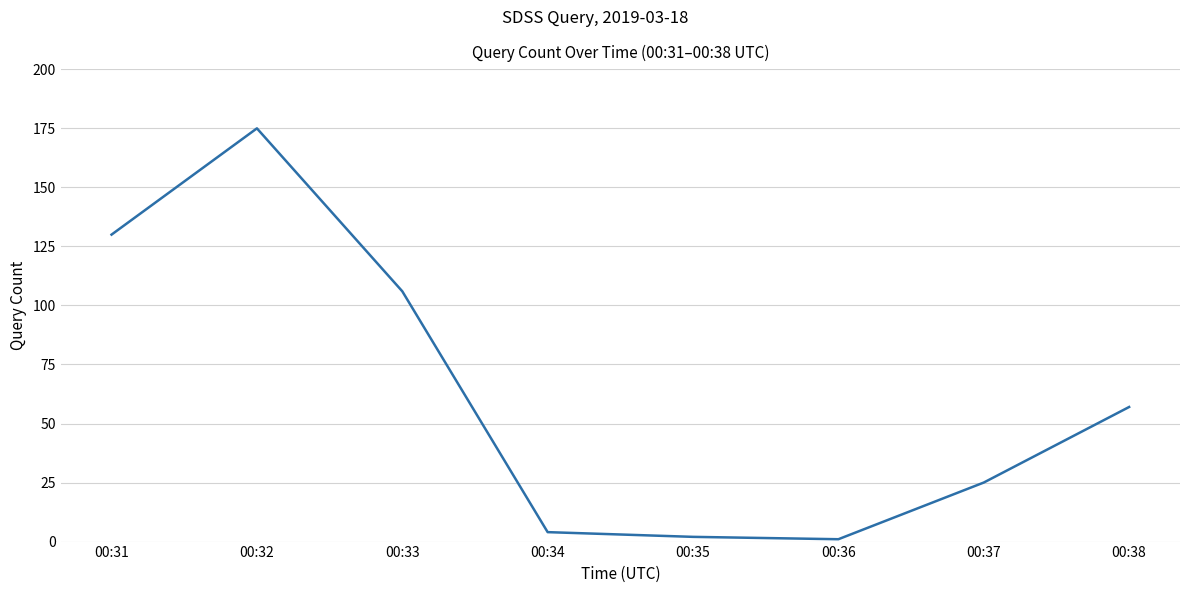

Reading left to right, extract all data points from this chart.

00:31=130	00:32=175	00:33=106	00:34=4	00:35=2	00:36=1	00:37=25	00:38=57